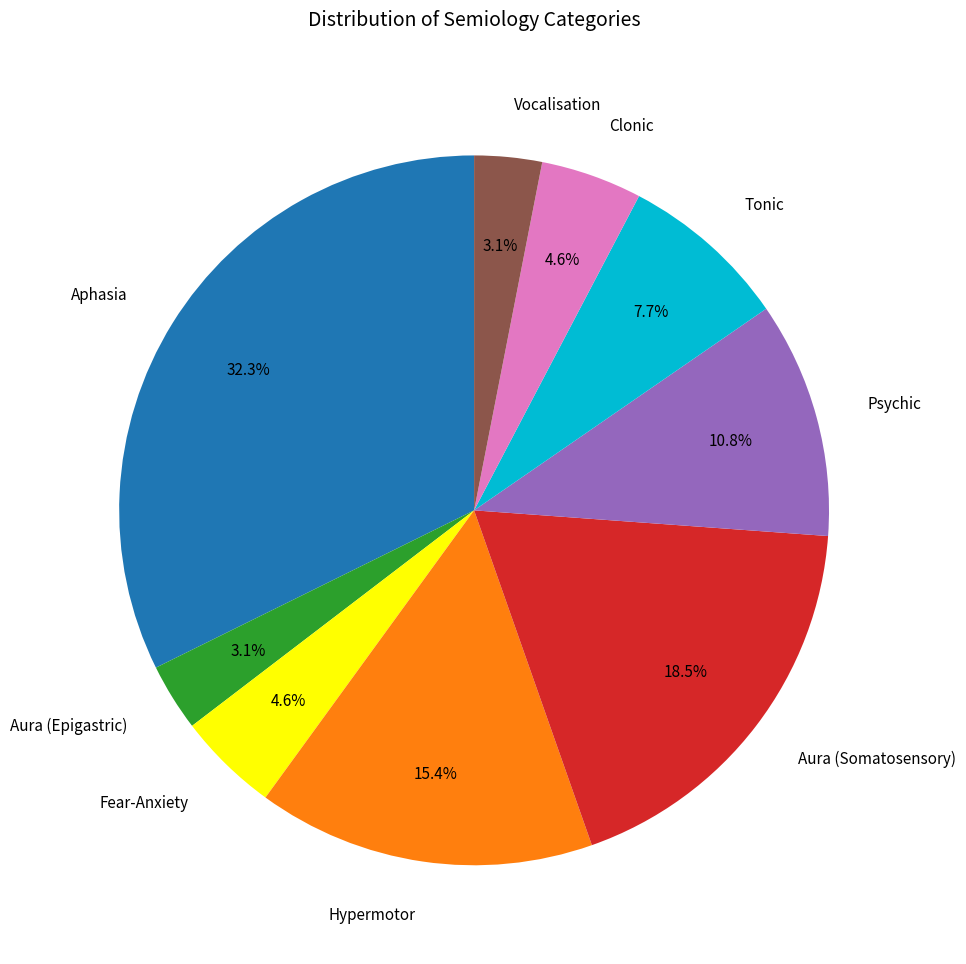

True or false: Fear-Anxiety accounts for 5% of the total.

True